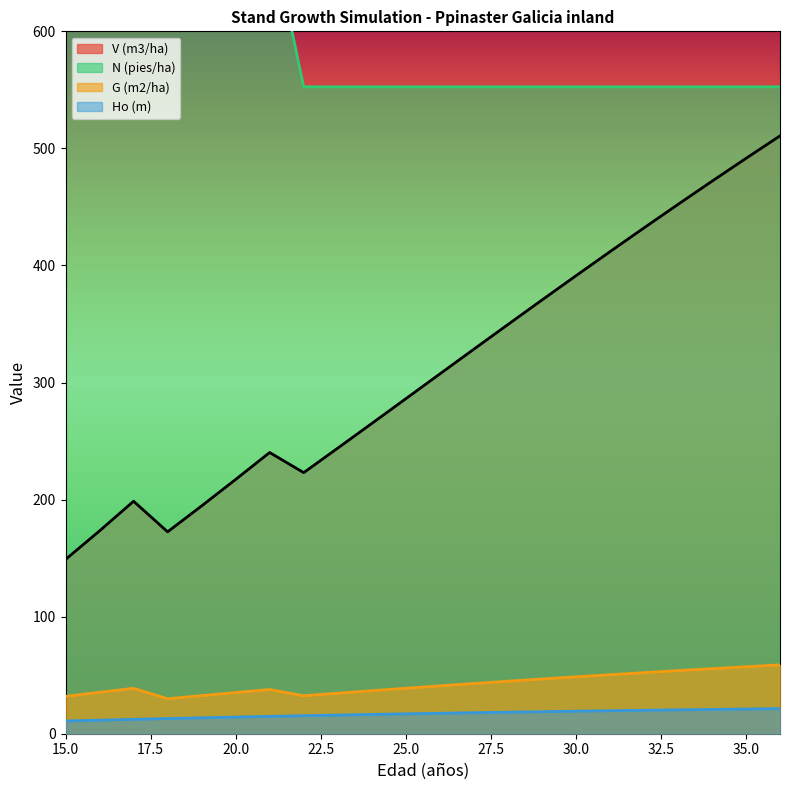

Where does the Ho (m) series first go above 17?

26